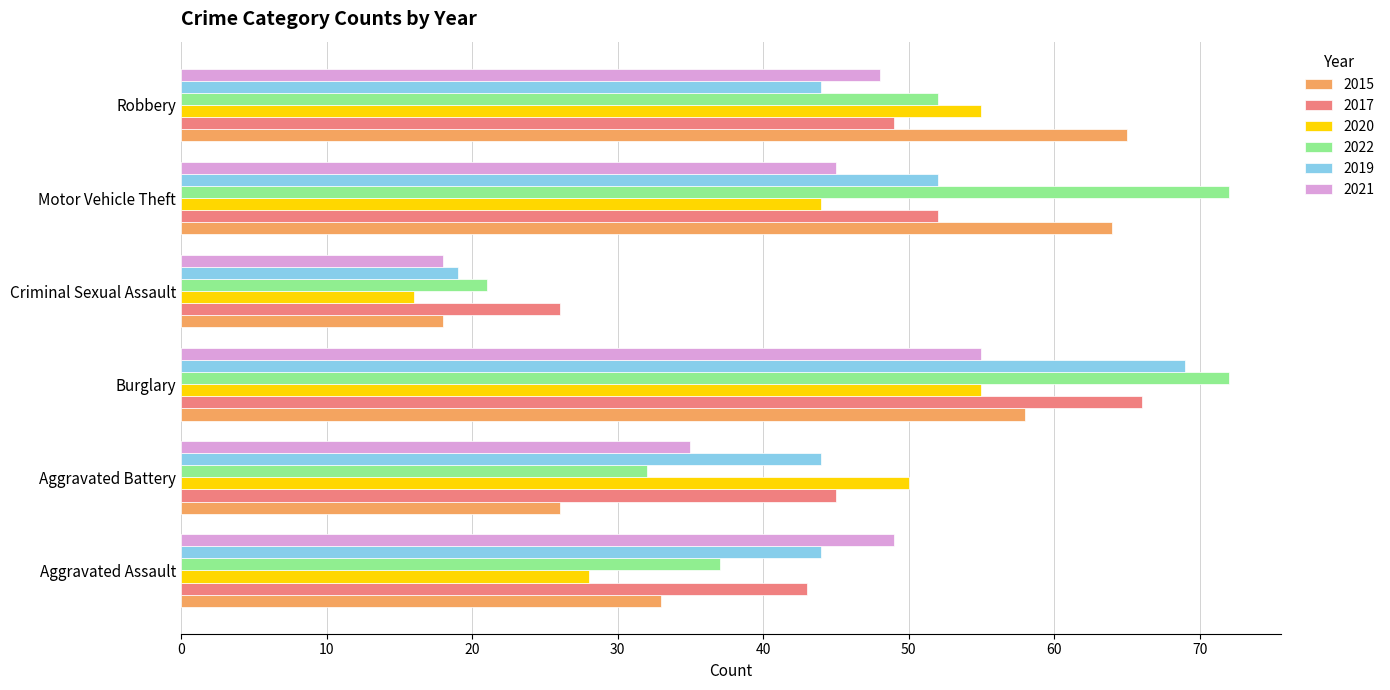

What is the highest value of the 2021 series?

55